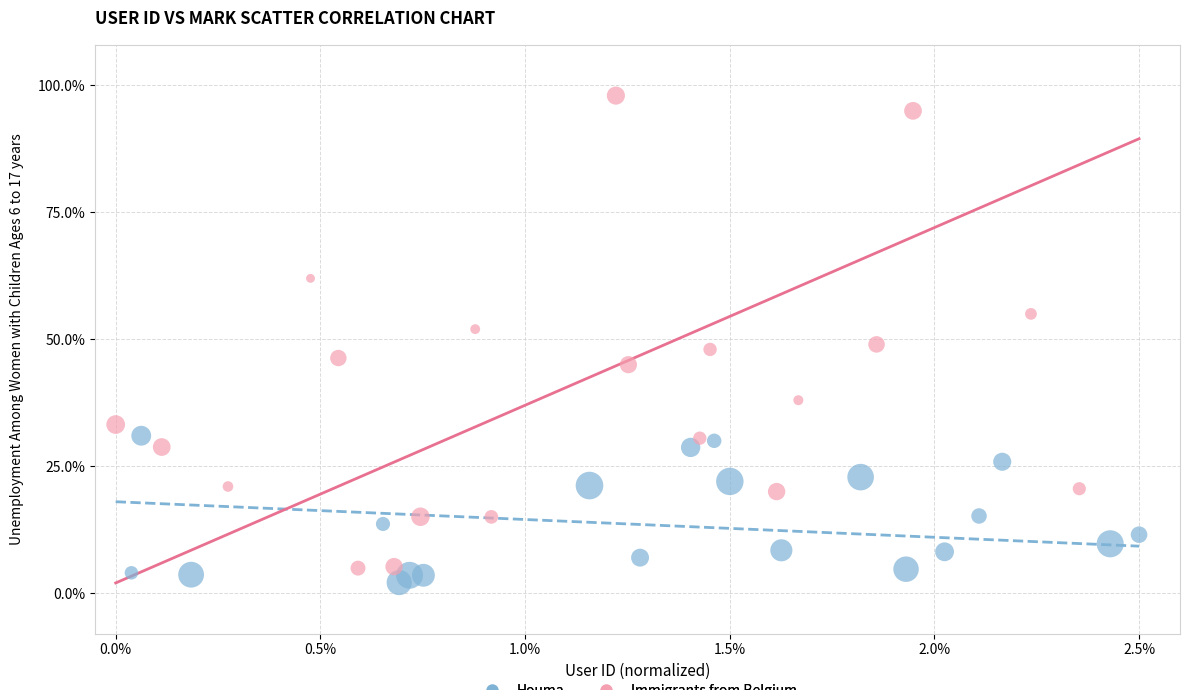

Which series has the largest Y range (max minus min)?

Immigrants from Belgium